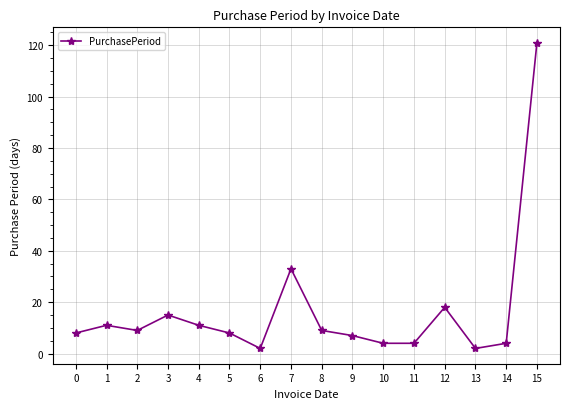

The value at 8 is 9. True or false?

True